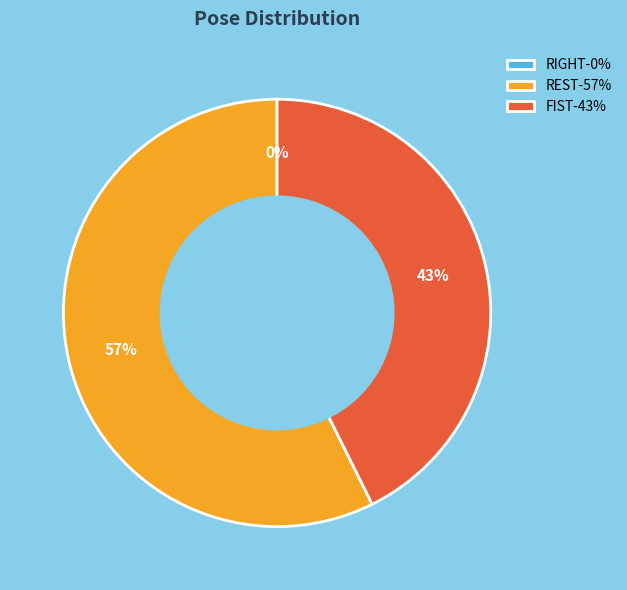

Rank the categories by value from highest to lowest.

REST, FIST, RIGHT